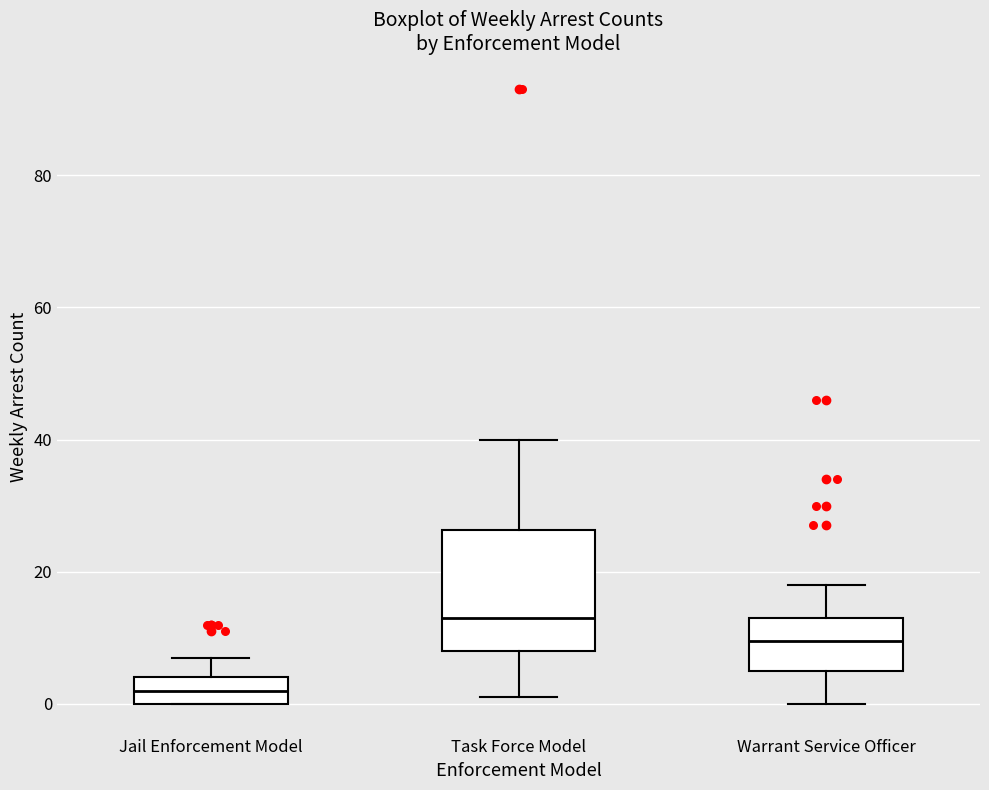

Comparing the boxes themselves (not the whiskers), which one is the tallest?

Task Force Model